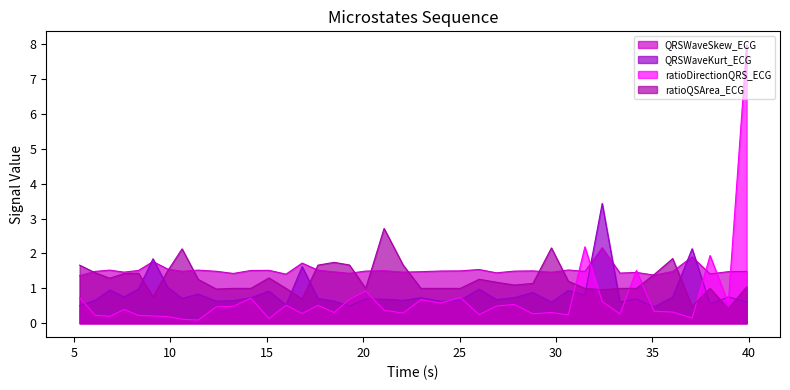

True or false: ratioQSArea_ECG has a value of 1.1 at 28.8046875.

True